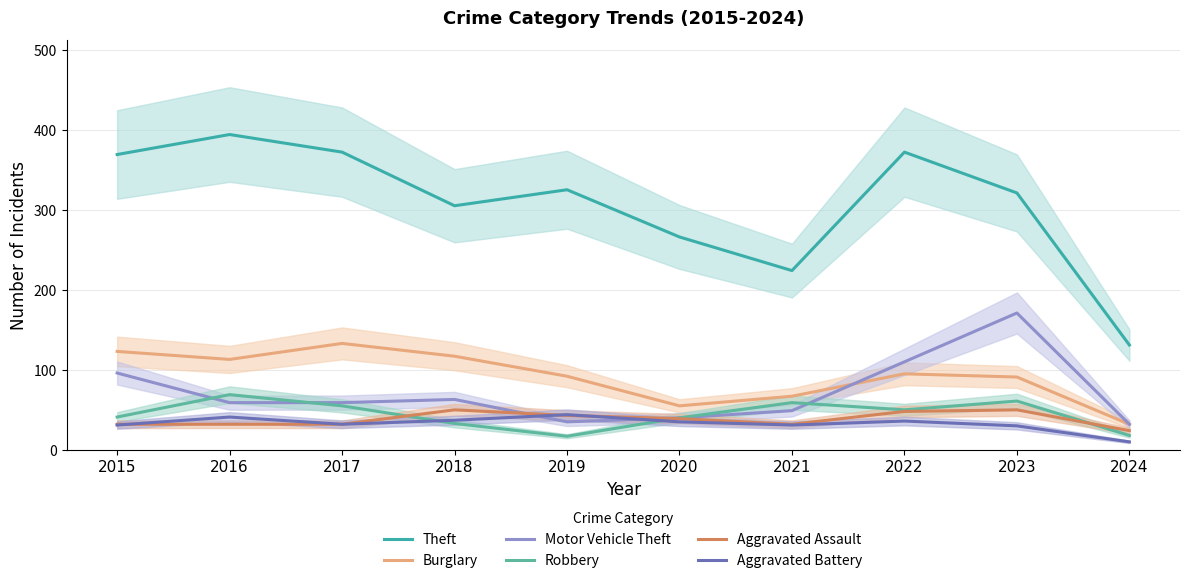

What is the difference between the highest and lowest values at 2017?

340